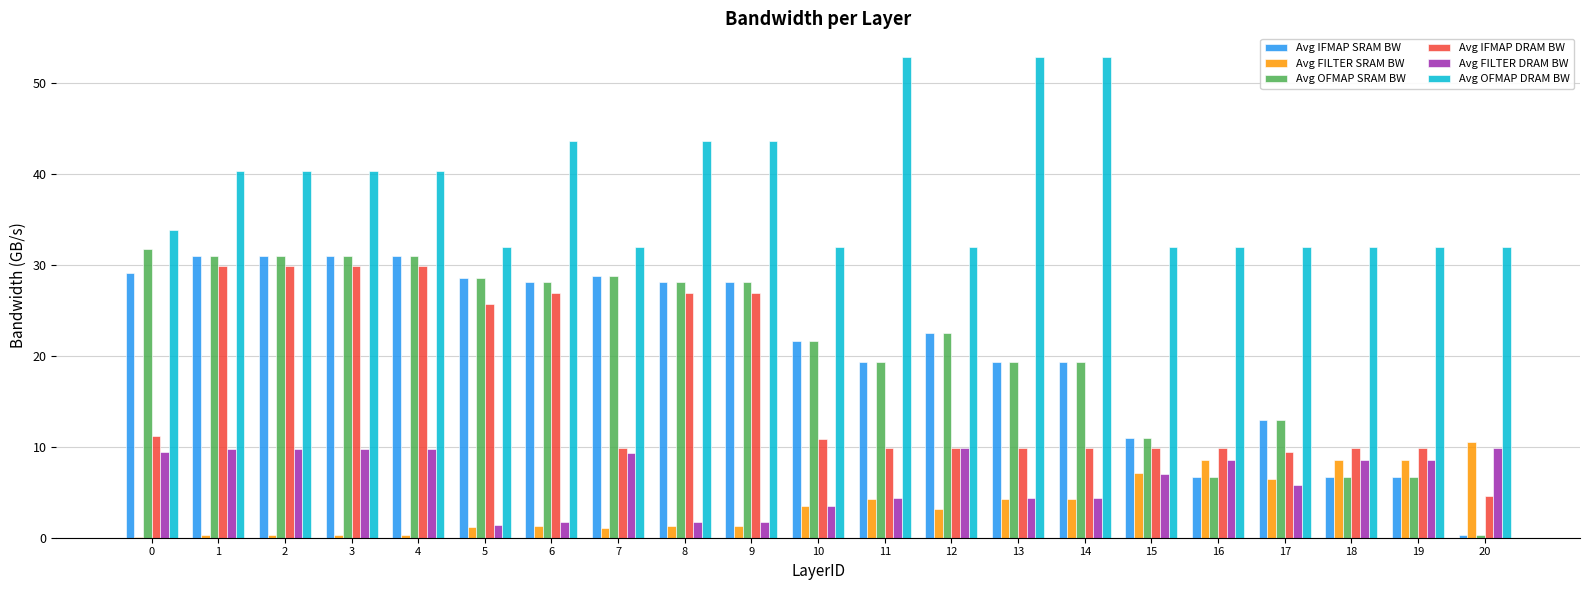

Is it true that Avg IFMAP DRAM BW equals 29.9 at 4?

True